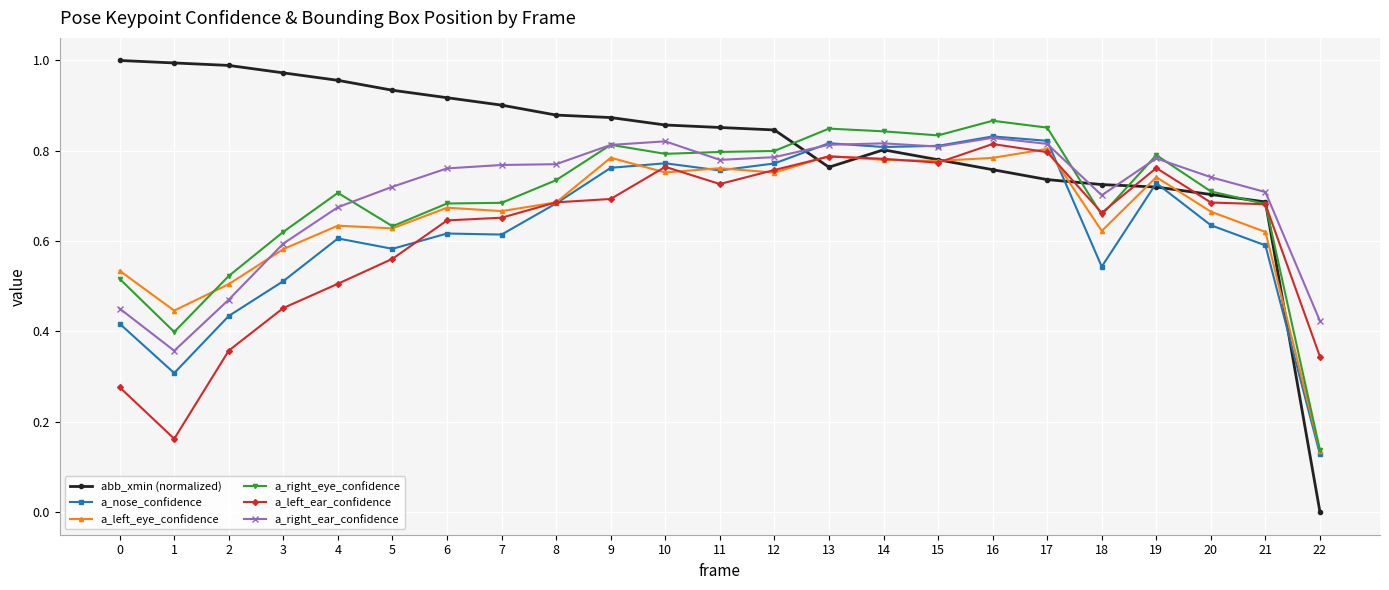

What is the total value across all series at 14?

4.8